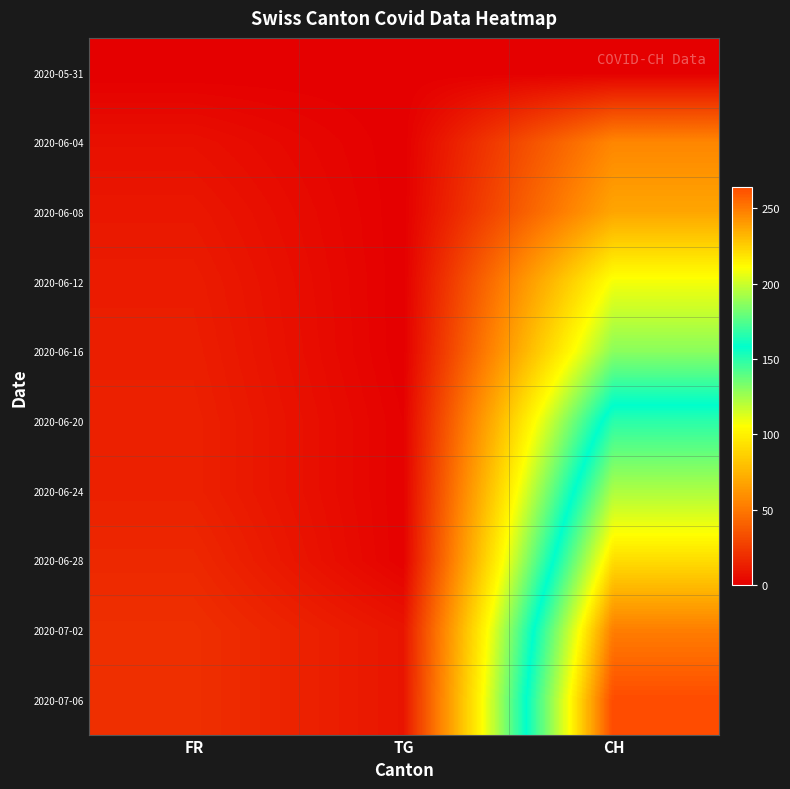

At how many categories does at least one series exceed 123?

1